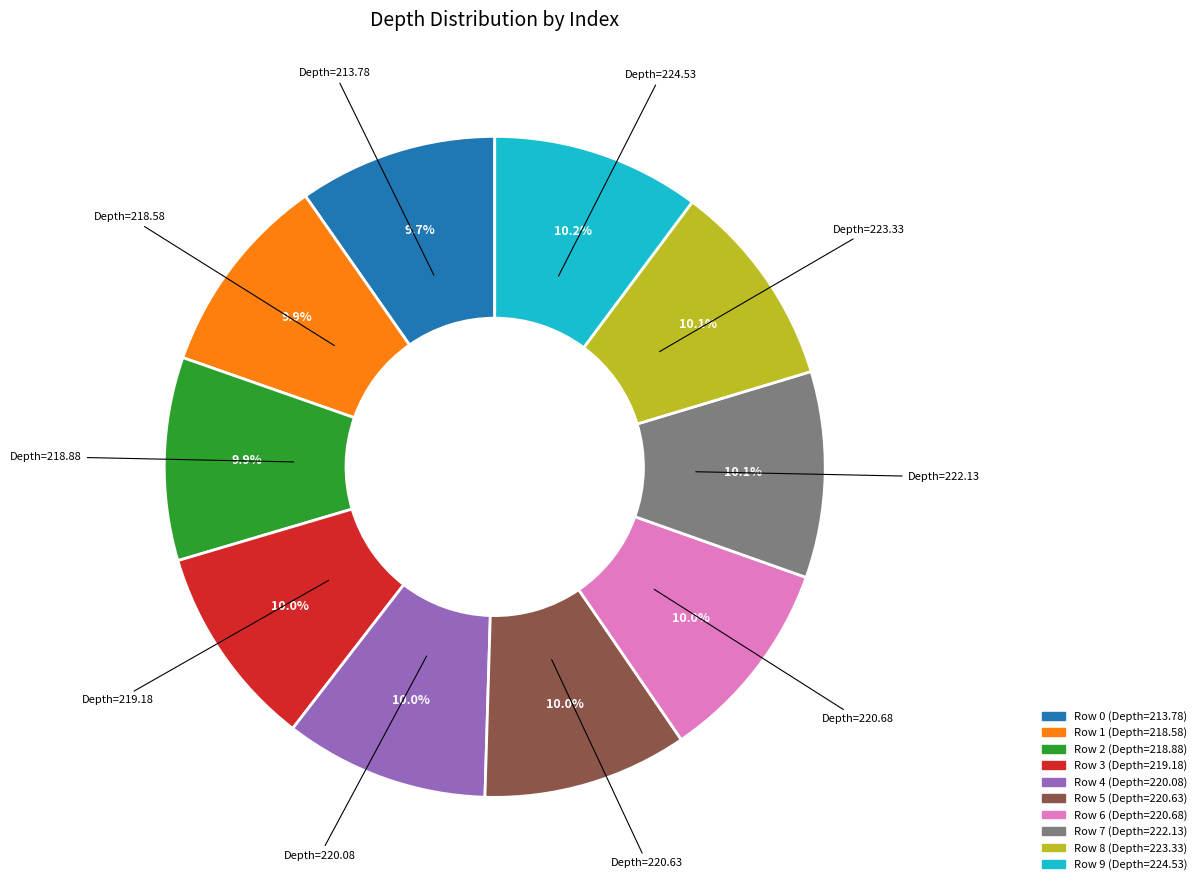

Is there any slice that represents more than half of the pie?

No